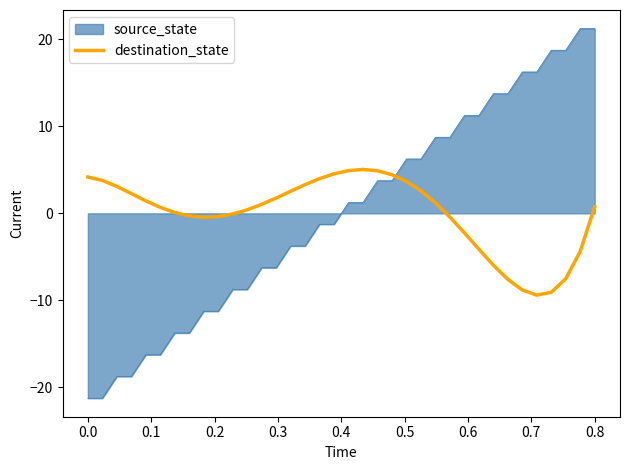

What is the difference between the maximum and minimum values in the source_state series?

42.5